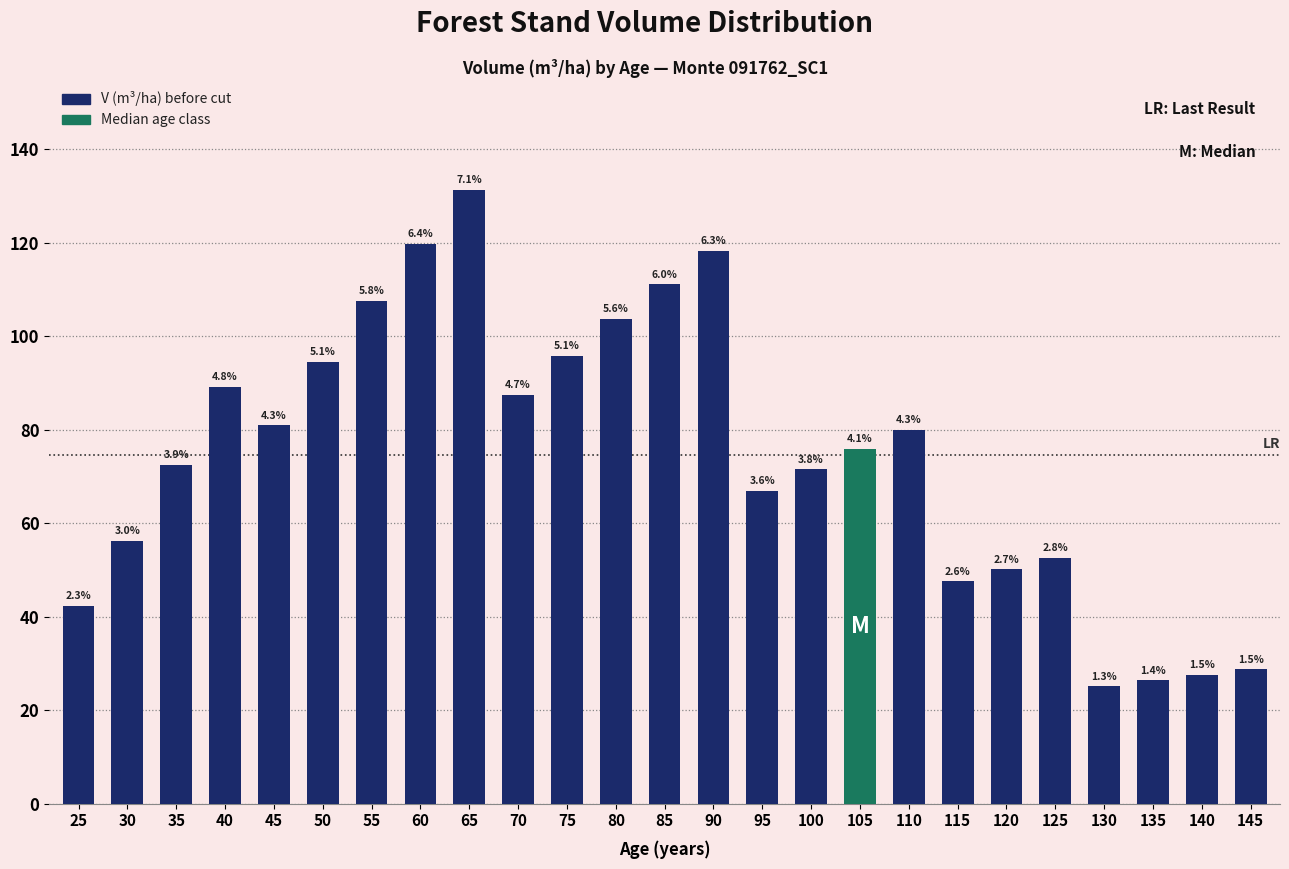

How many bars are there in total?

25